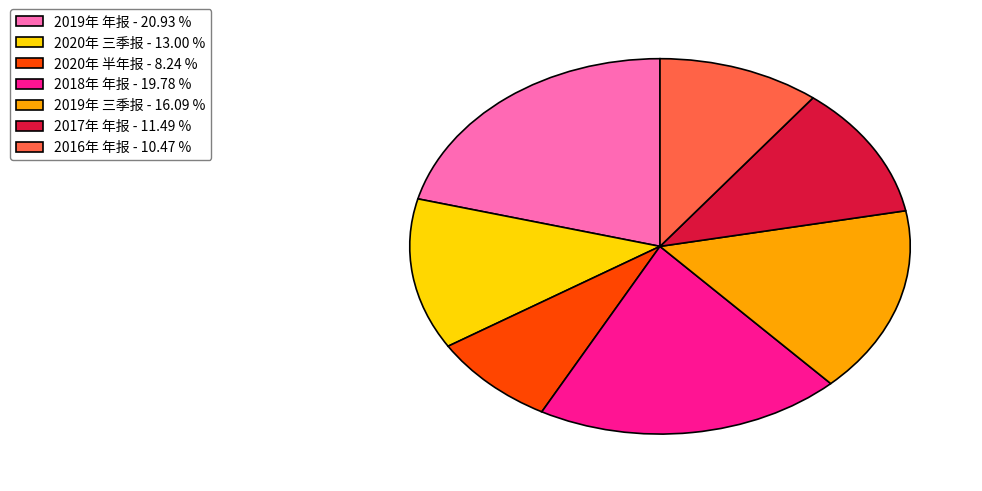

Does any single category account for the majority?

No